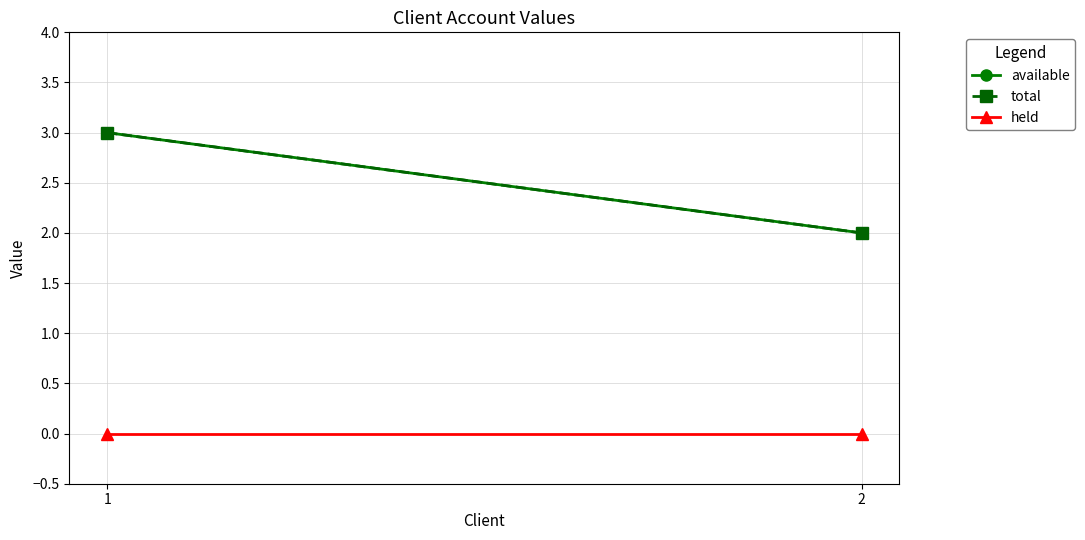

Rank the series by their maximum value, from highest to lowest.

available, total, held